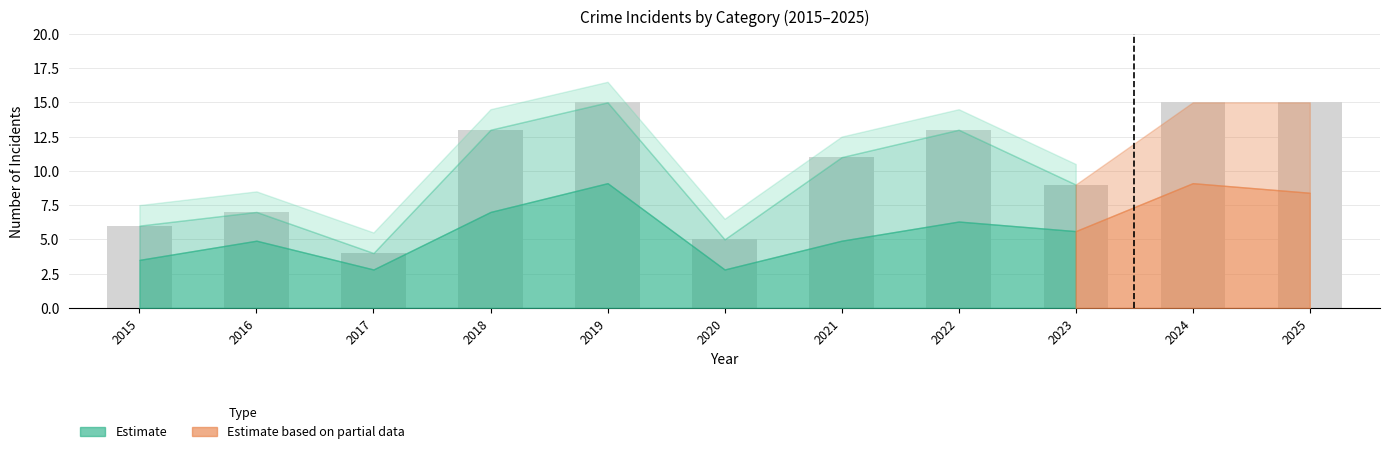

Is it true that the value at 2016 is 10?

False